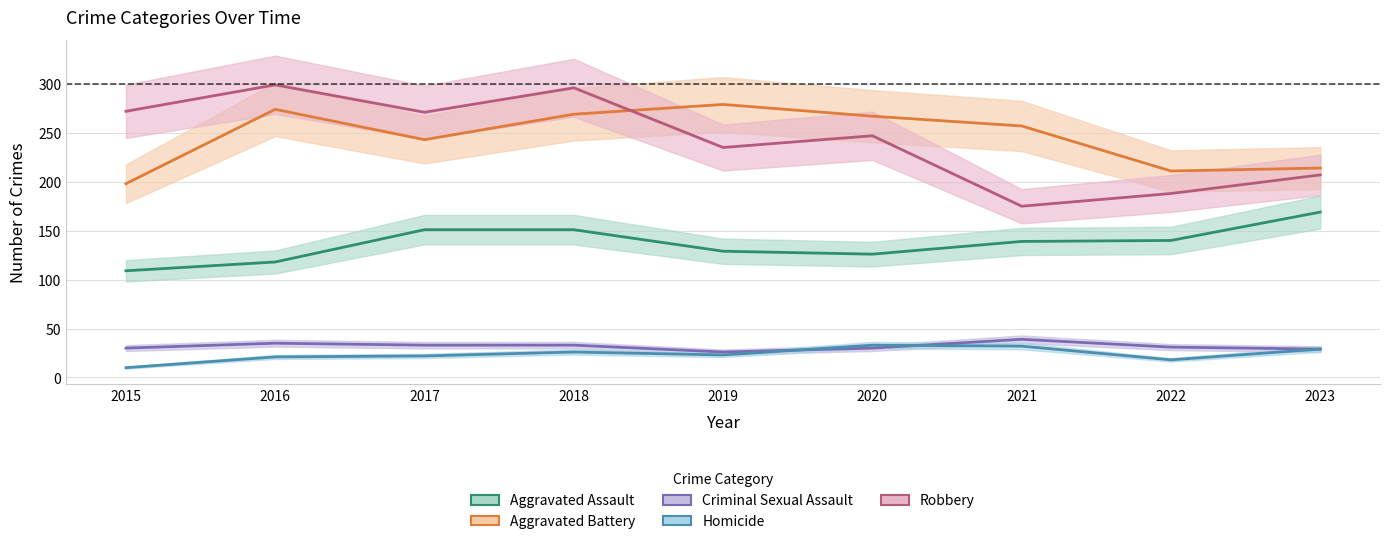

Rank the series by their maximum value, from highest to lowest.

Robbery, Aggravated Battery, Aggravated Assault, Criminal Sexual Assault, Homicide